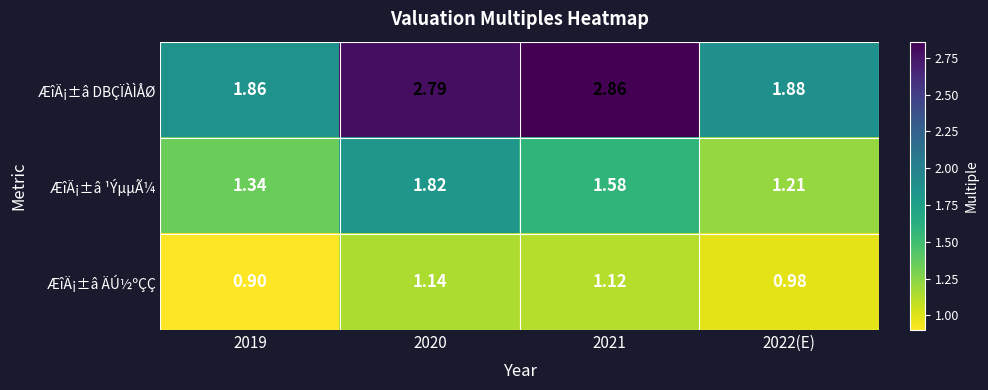

Which series has the largest total across all categories?

ÆîÄ¡±â DBÇÏÀÌÅØ